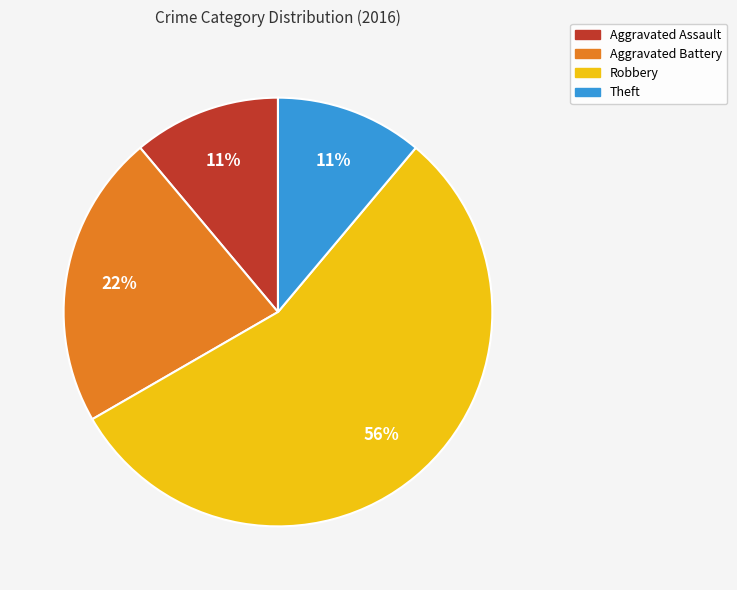

To the nearest percent, what is the average slice percentage?

25%